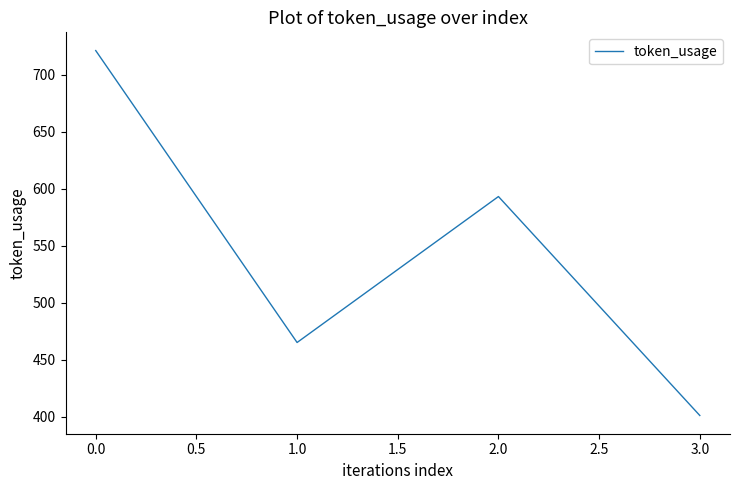

The chart shows a value of 1190 at 0.0. True or false?

False